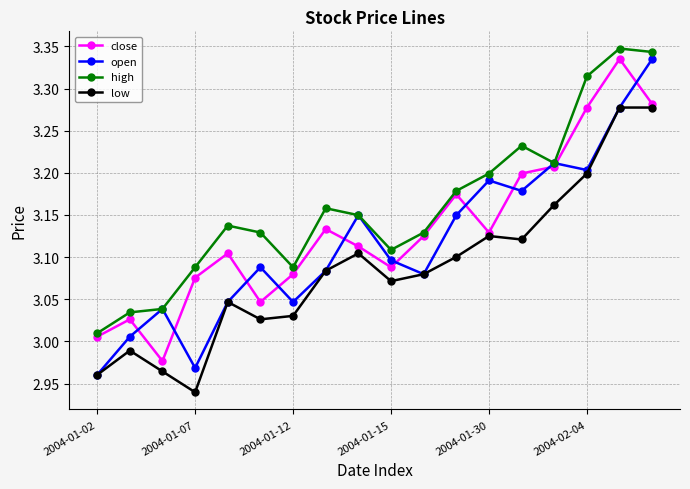

How many categories are shown in the chart?

18